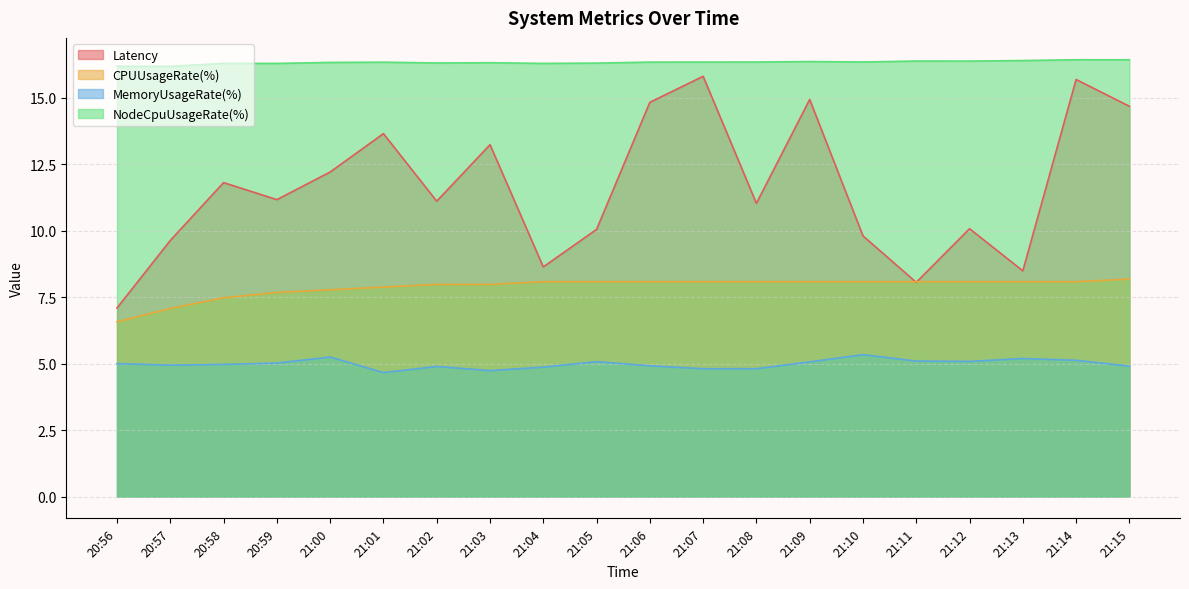

What is the sum of all NodeCpuUsageRate(%) values?

326.7